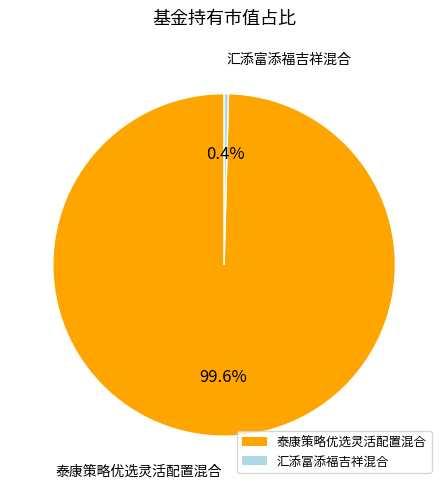

How much of the chart is everything except 泰康策略优选灵活配置混合?

0.4%